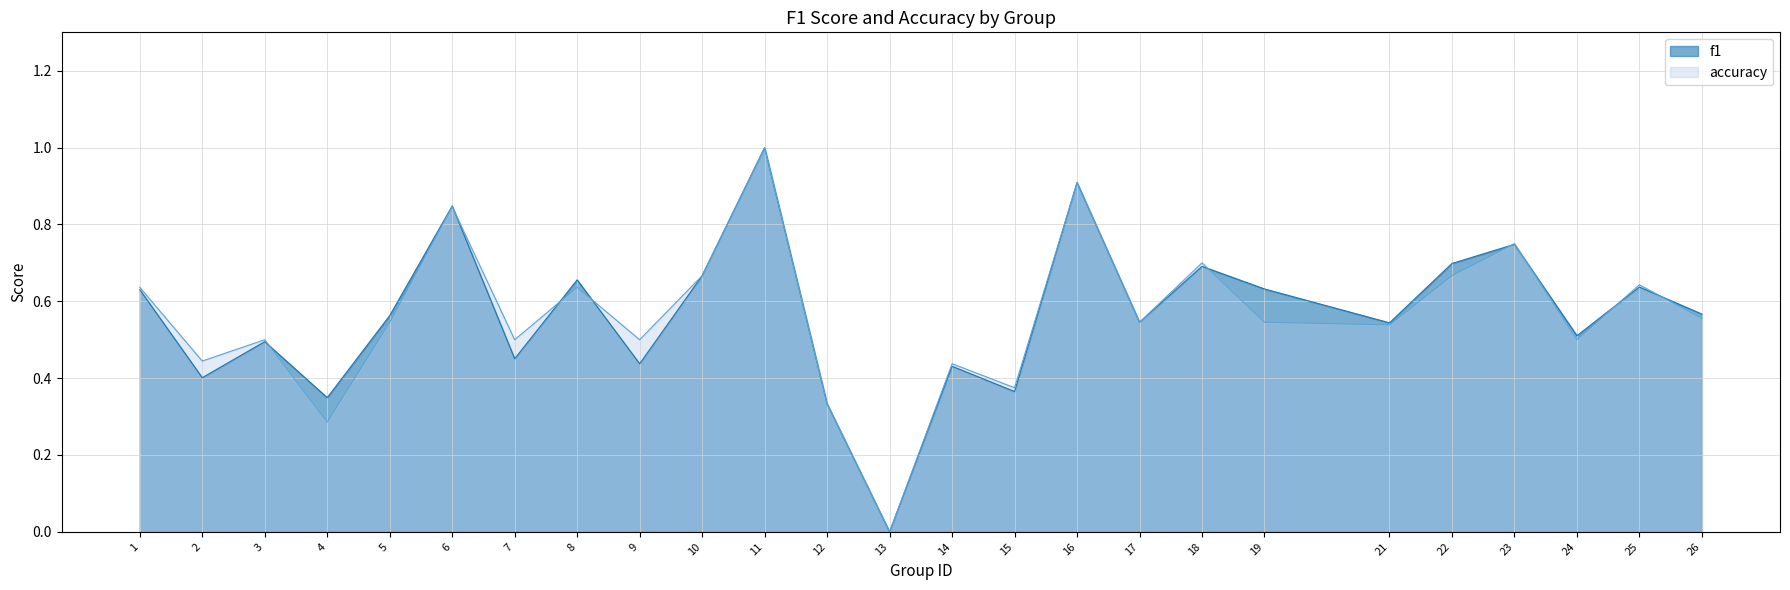

What is the difference between the maximum and minimum values in the accuracy series?

1.0